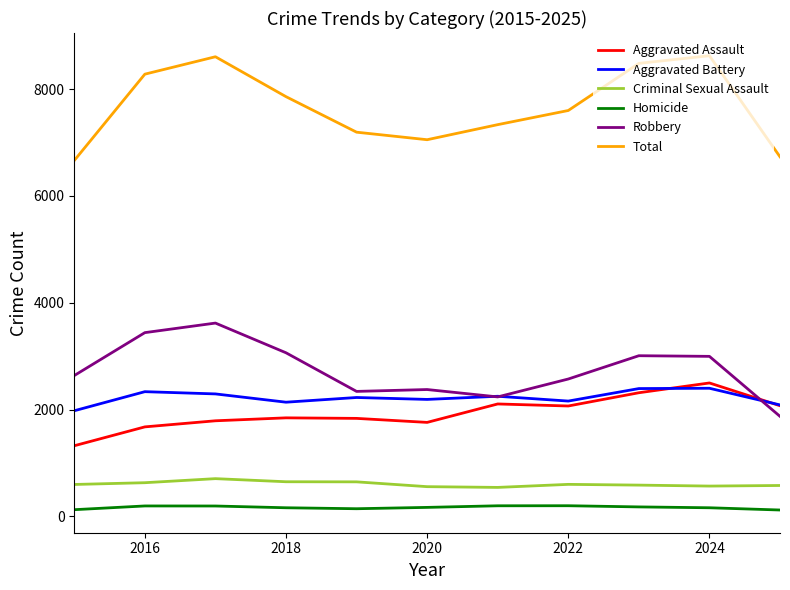

Rank the series by their maximum value, from highest to lowest.

Total, Robbery, Aggravated Assault, Aggravated Battery, Criminal Sexual Assault, Homicide